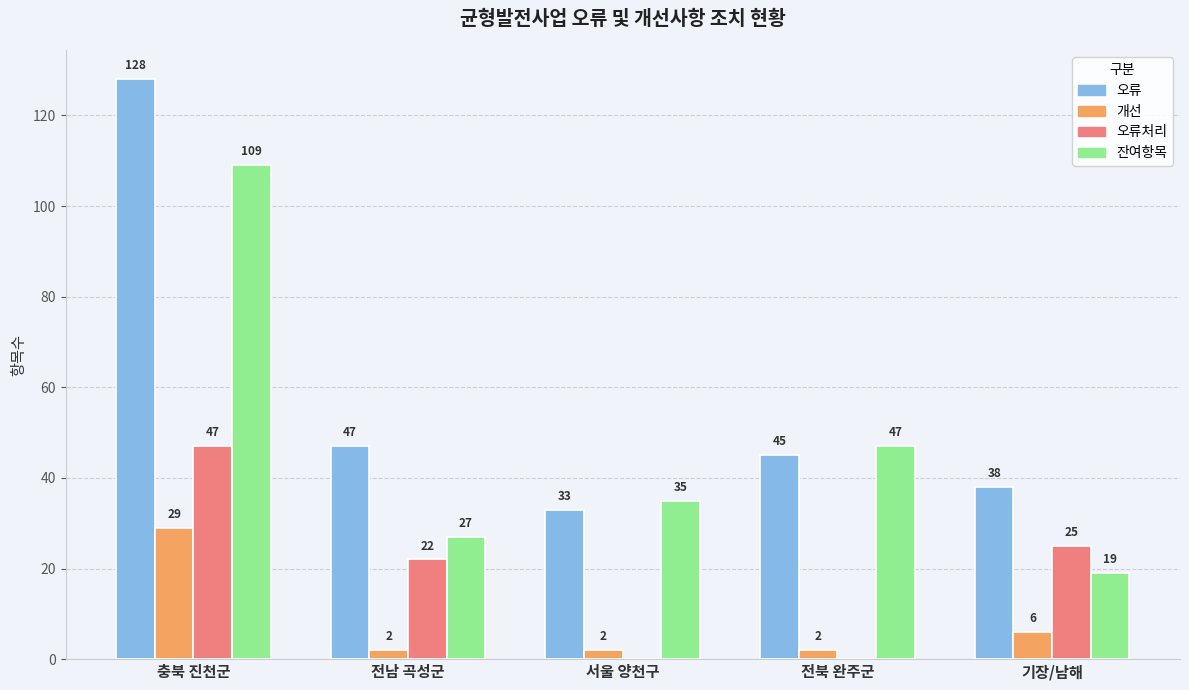

Which series has the largest range (max minus min)?

오류